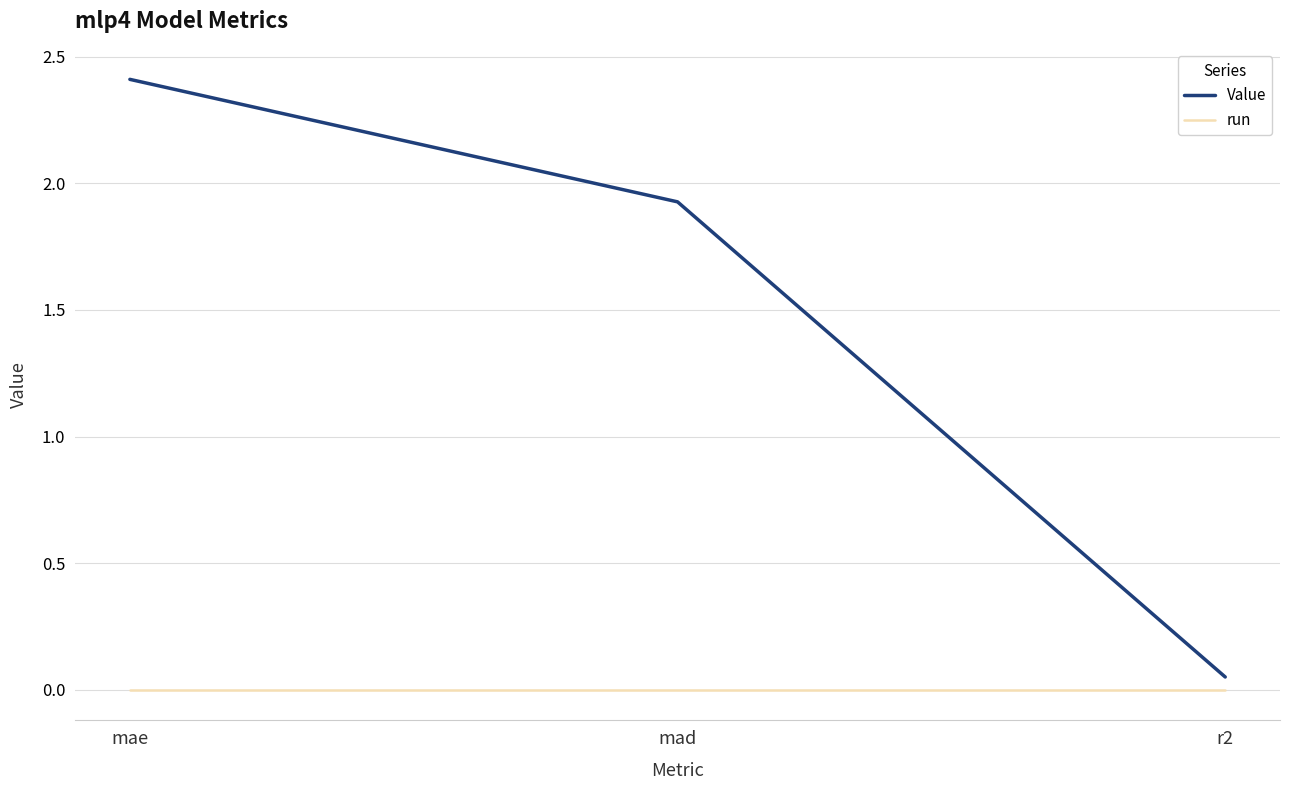

What is the difference between the maximum and minimum values in the Value series?

2.4